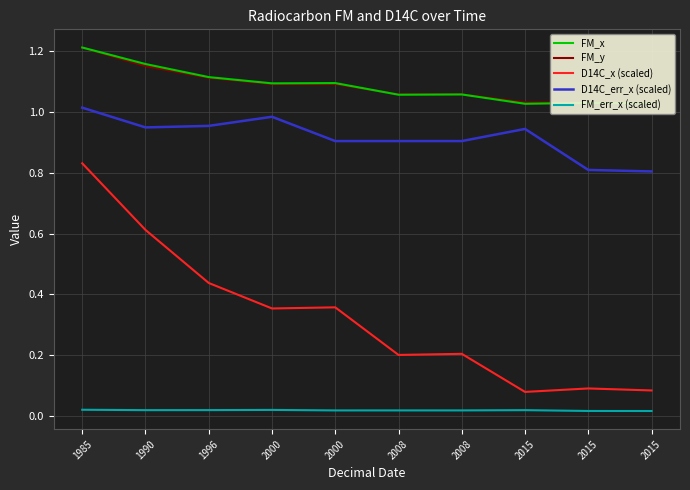

Reading left to right, extract all data points from this chart.

FM_x: 1985=1.2	1990=1.2	1996=1.1	2000=1.1	2000=1.1	2008=1.1	2008=1.1	2015=1.0	2015=1.0	2015=1.0
FM_y: 1985=1.2	1990=1.2	1996=1.1	2000=1.1	2000=1.1	2008=1.1	2008=1.1	2015=1.0	2015=1.0	2015=1.0
D14C_x (scaled): 1985=0.8	1990=0.6	1996=0.4	2000=0.4	2000=0.4	2008=0.2	2008=0.2	2015=0.1	2015=0.1	2015=0.1
D14C_err_x (scaled): 1985=1.0	1990=0.9	1996=1.0	2000=1.0	2000=0.9	2008=0.9	2008=0.9	2015=0.9	2015=0.8	2015=0.8
FM_err_x (scaled): 1985=0.0	1990=0.0	1996=0.0	2000=0.0	2000=0.0	2008=0.0	2008=0.0	2015=0.0	2015=0.0	2015=0.0